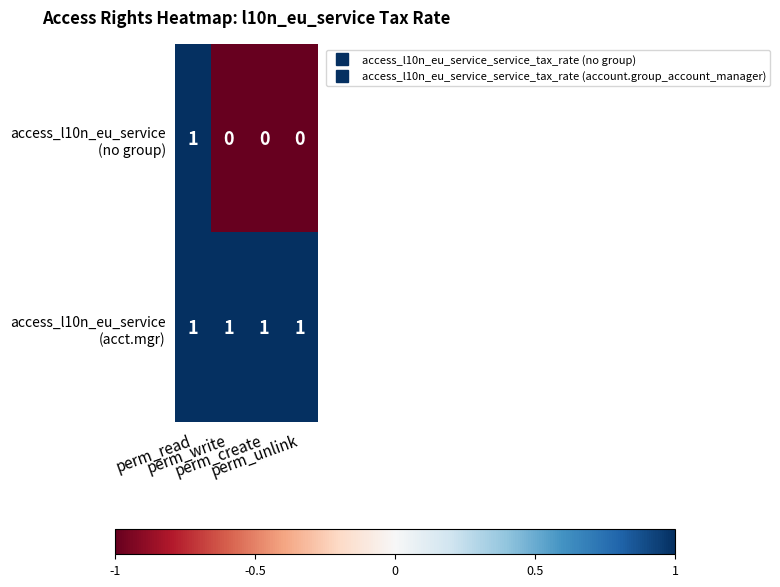

At how many categories does at least one series exceed 0?

4